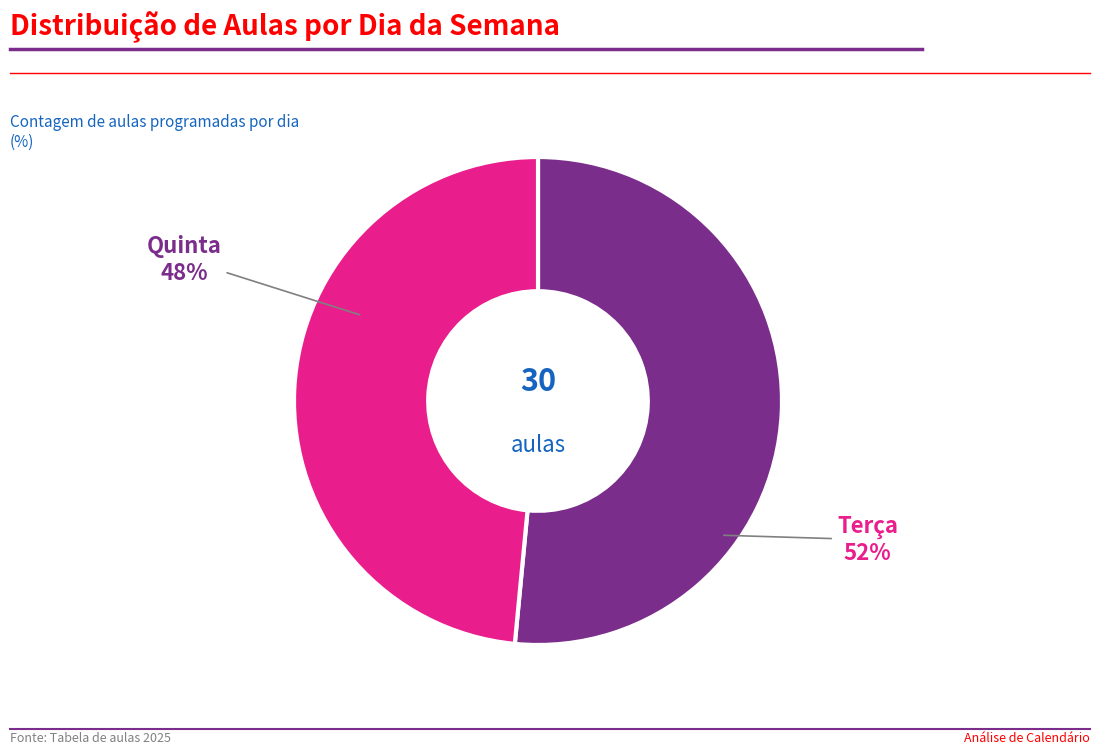

To the nearest percent, what is the average slice percentage?

50%